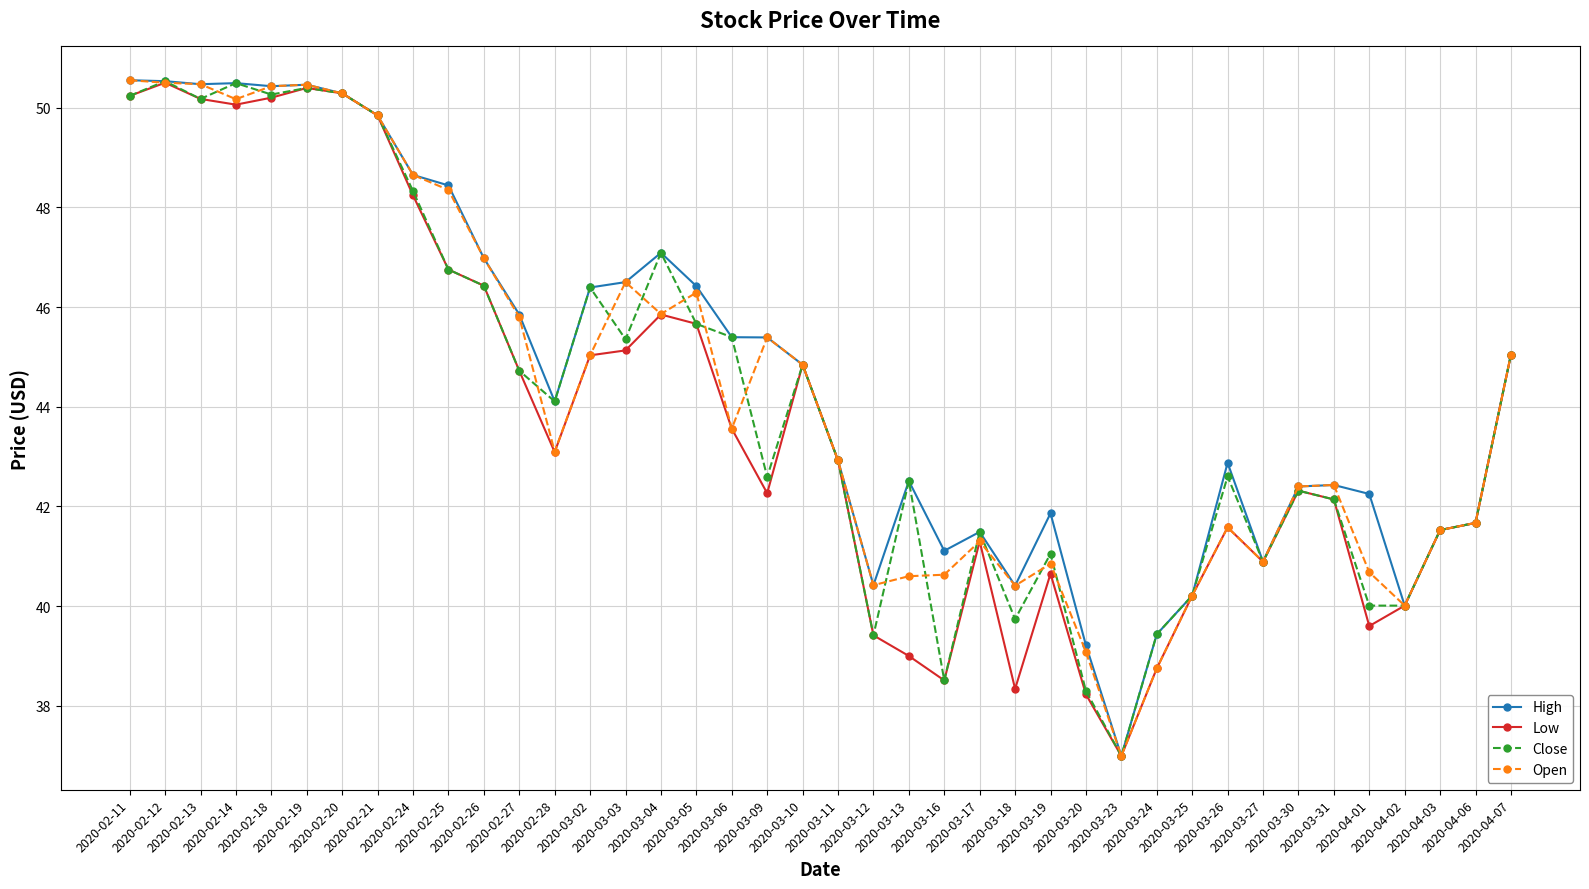

At which label does Open first exceed 43?

2020-02-11